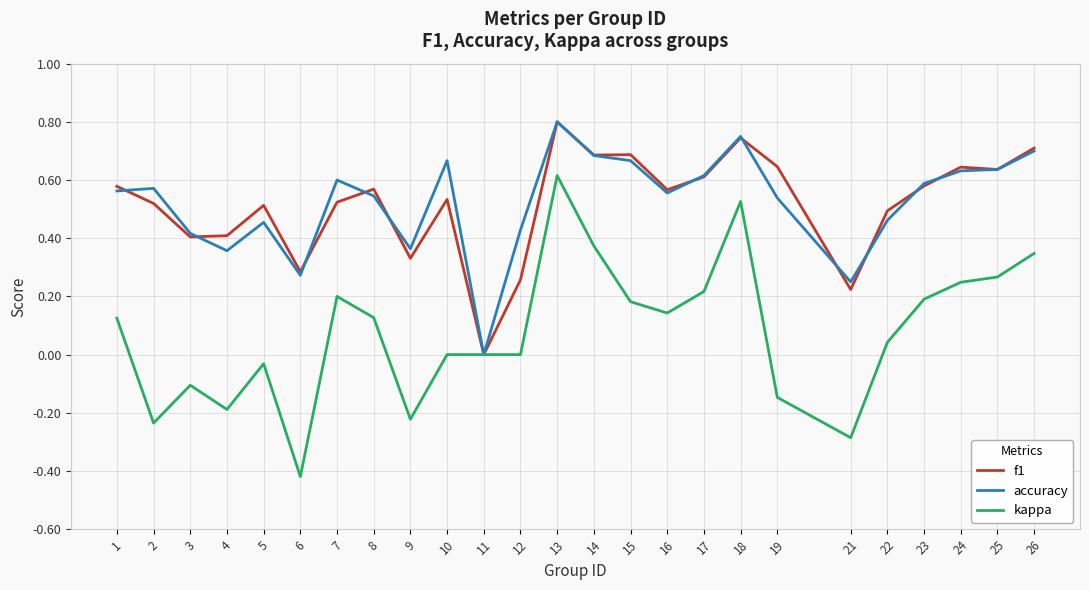

Which series changed the most between 3 and 7?

kappa